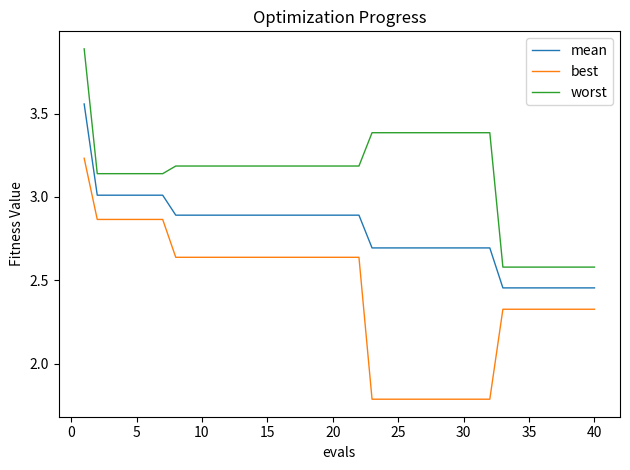

Which series has the widest spread of values?

best